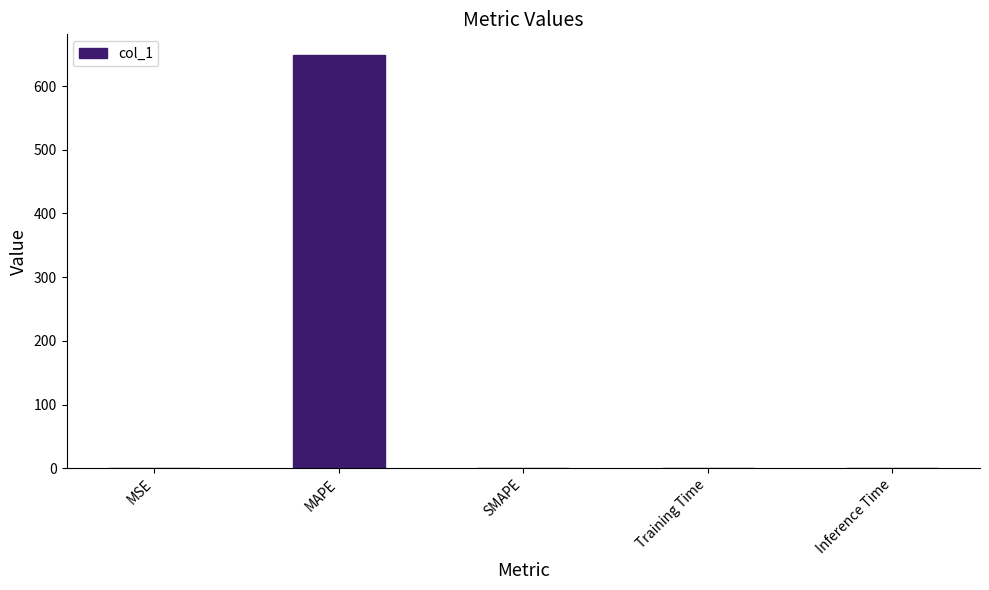

What is the sum of all values?

648.7